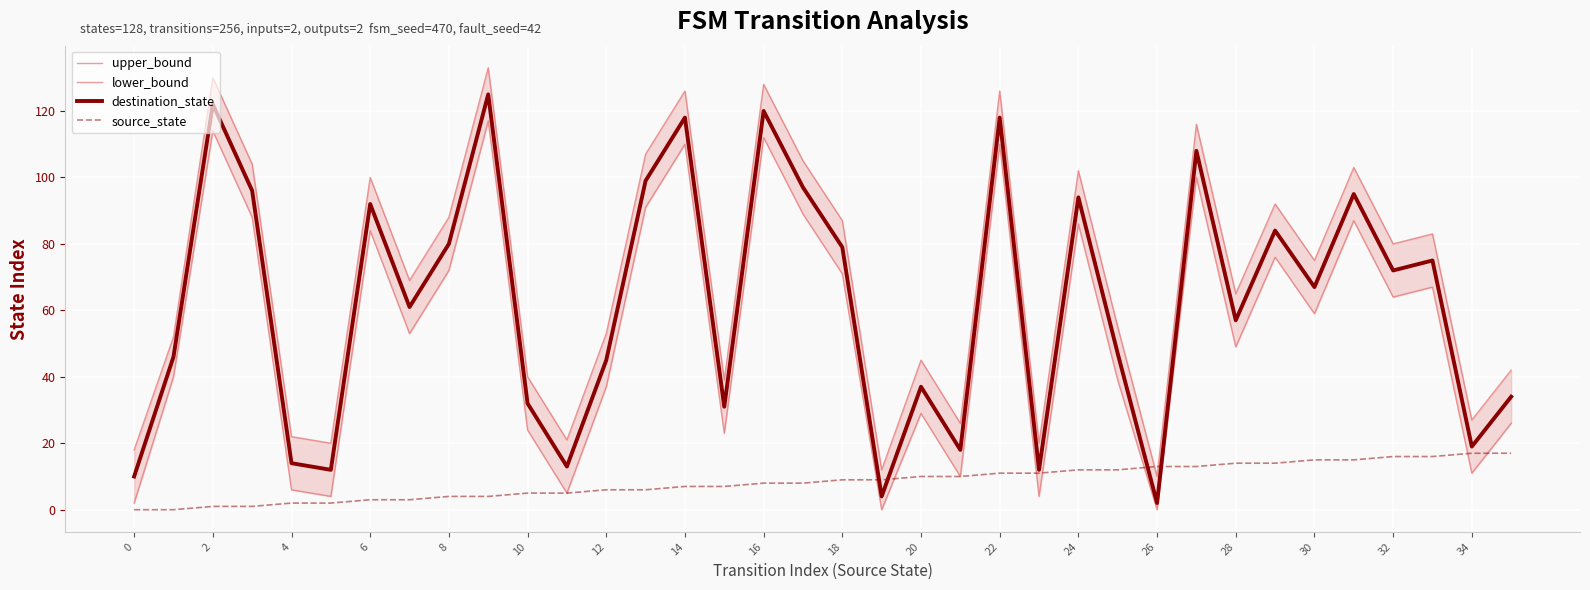

Is it true that source_state equals 4 at 8?

True